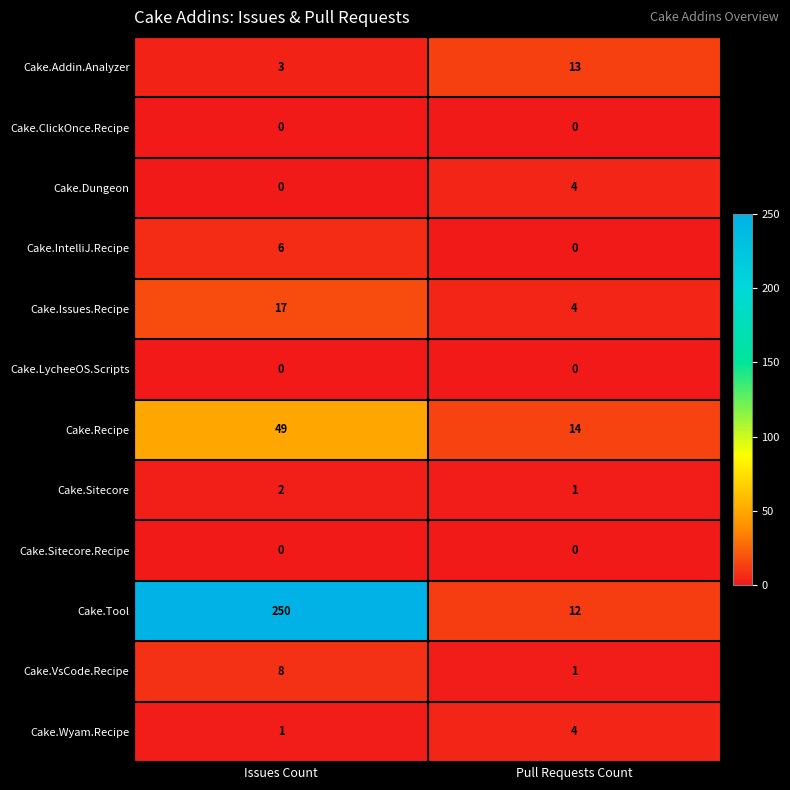

What is the sum of the Cake.Tool values at Pull Requests Count and Issues Count?

262